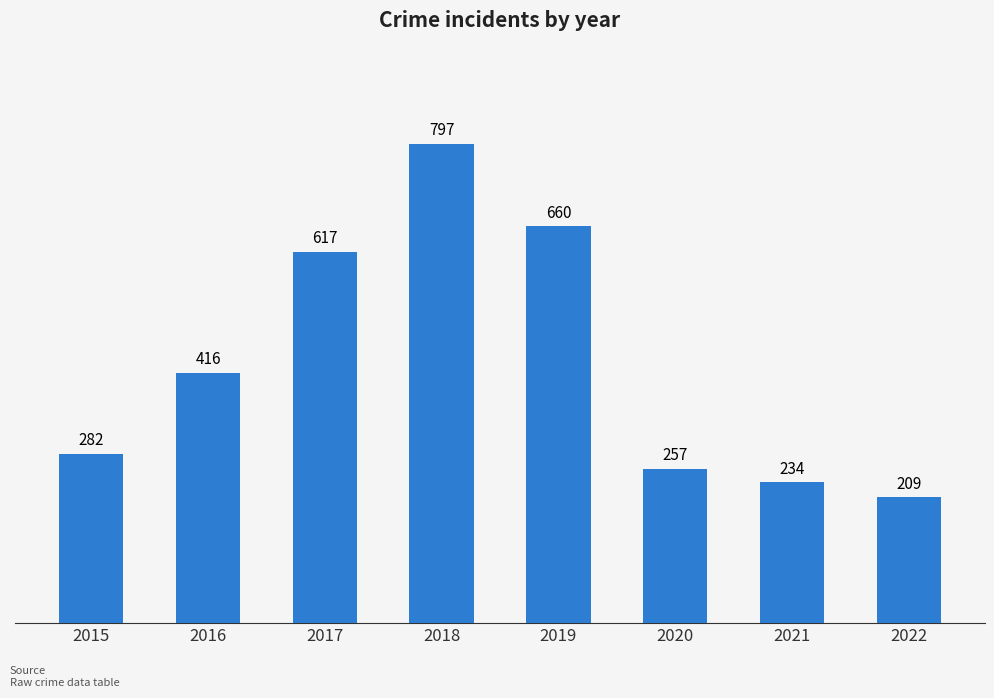

Reading right to left, what are all the values shown in this chart?

2022=209	2021=234	2020=257	2019=660	2018=797	2017=617	2016=416	2015=282